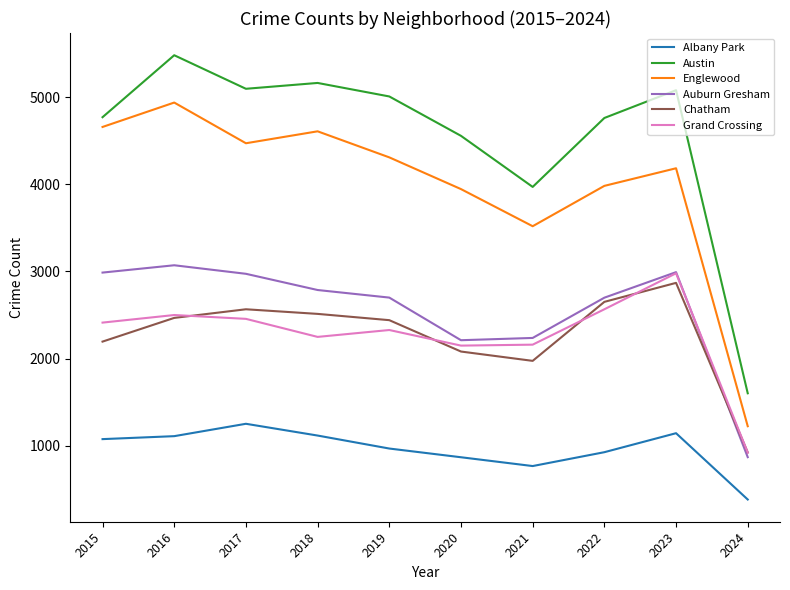

True or false: Albany Park has a value of 968 at 2019.

True